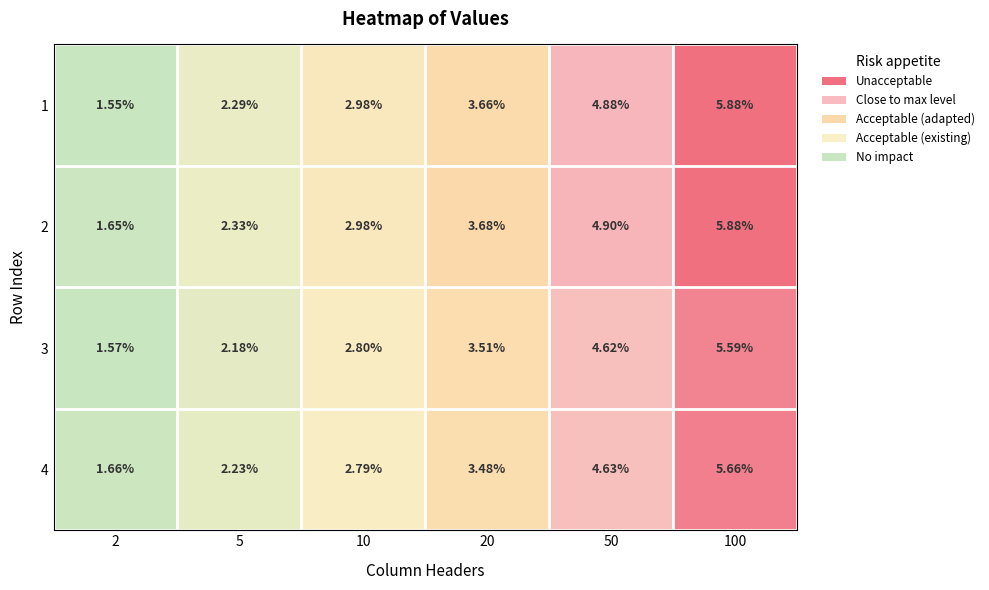

Is the value of 2 at 50 greater than the value of 4 at 50?

Yes